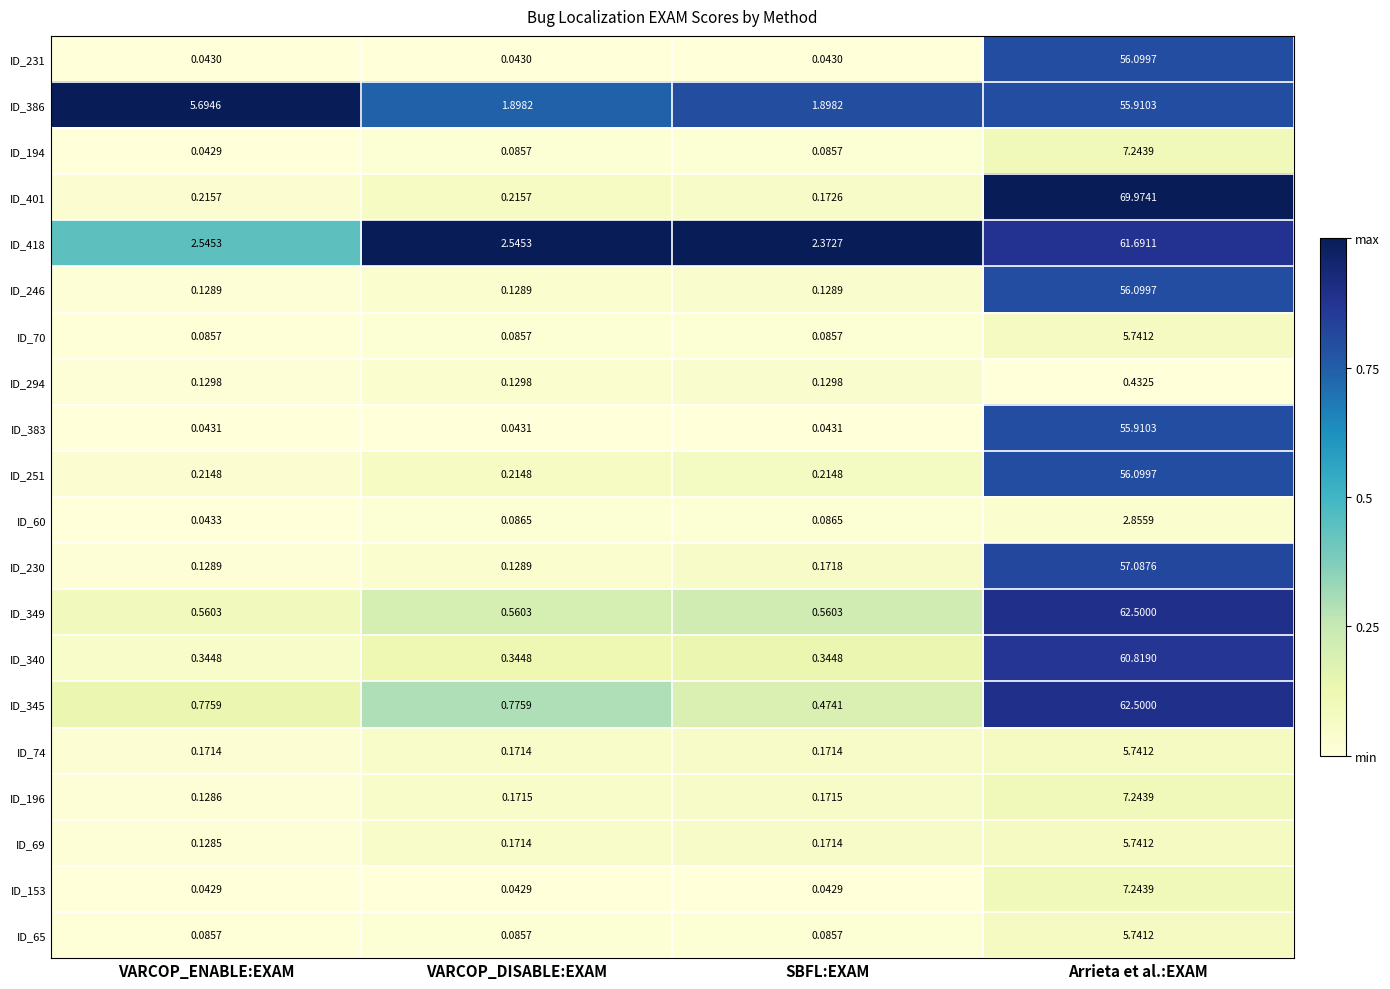

At which category is the sum across all series the highest?

Arrieta et al.:EXAM